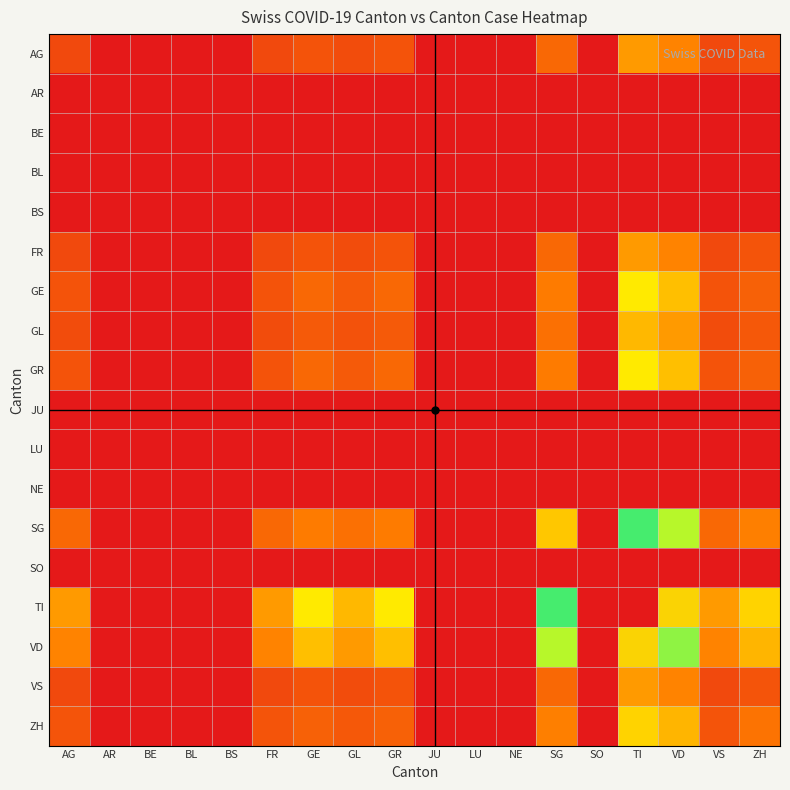

How many distinct data groups are displayed?

18